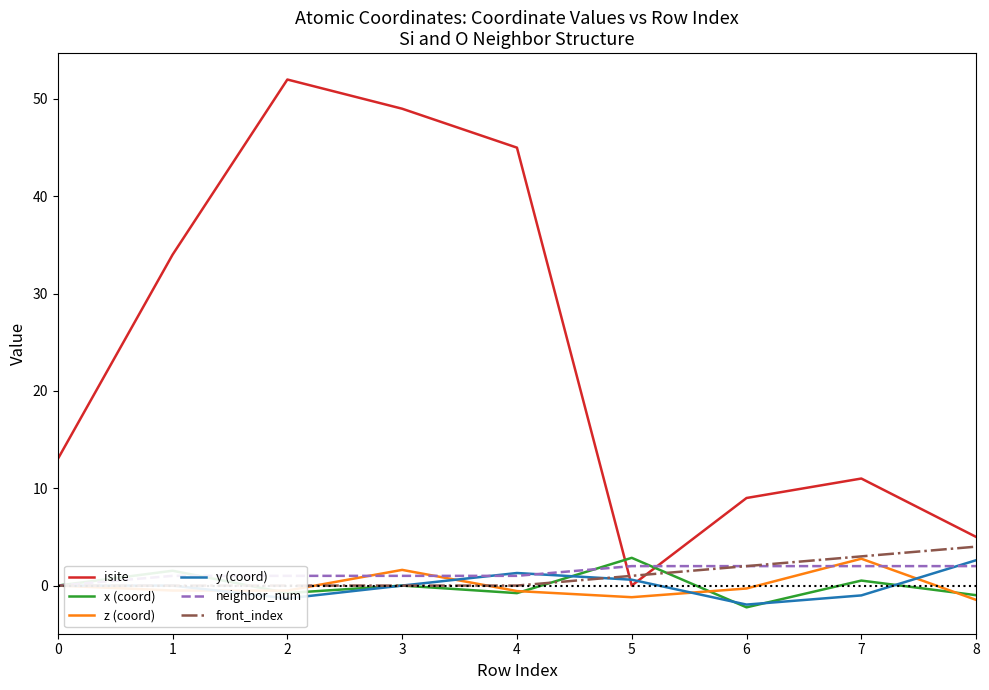

How many values in x (coord) are below zero?

5